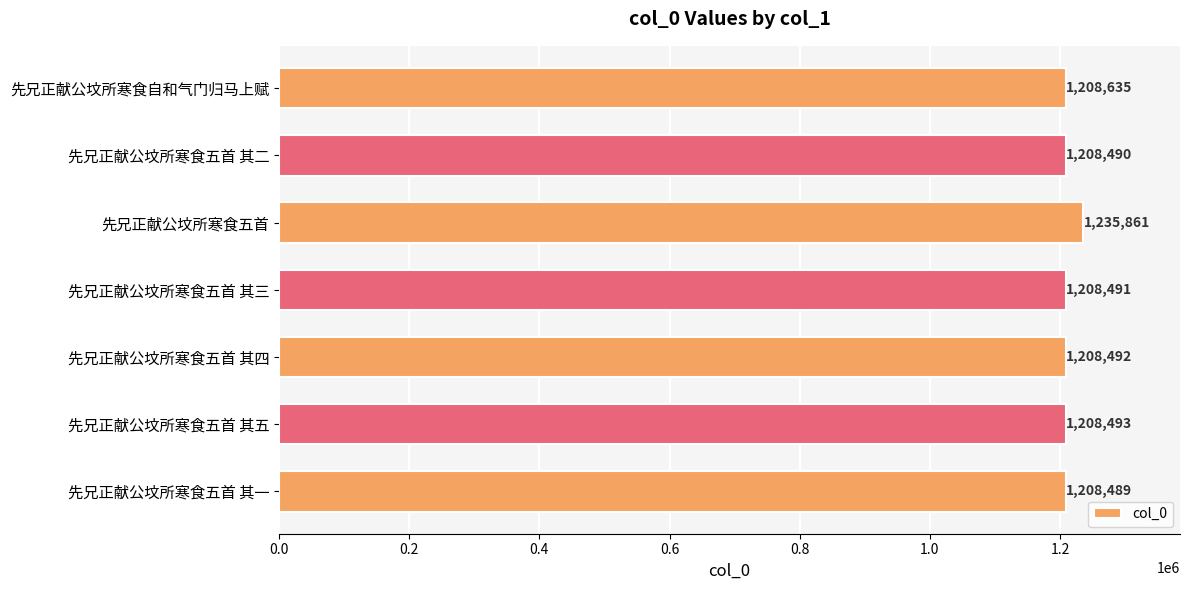

What position from the bottom is 先兄正献公坟所寒食五首 其三?

4